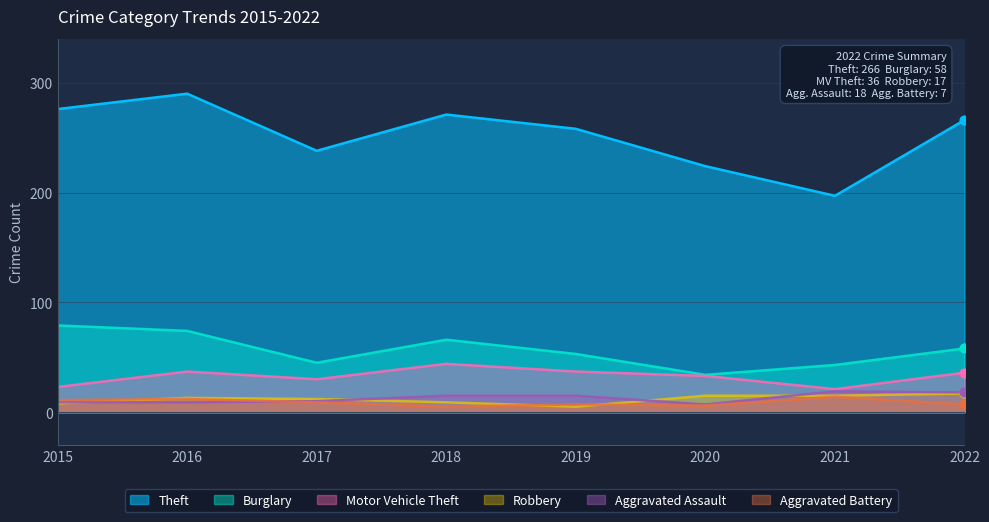

What is the total value across all series at 2016?

435